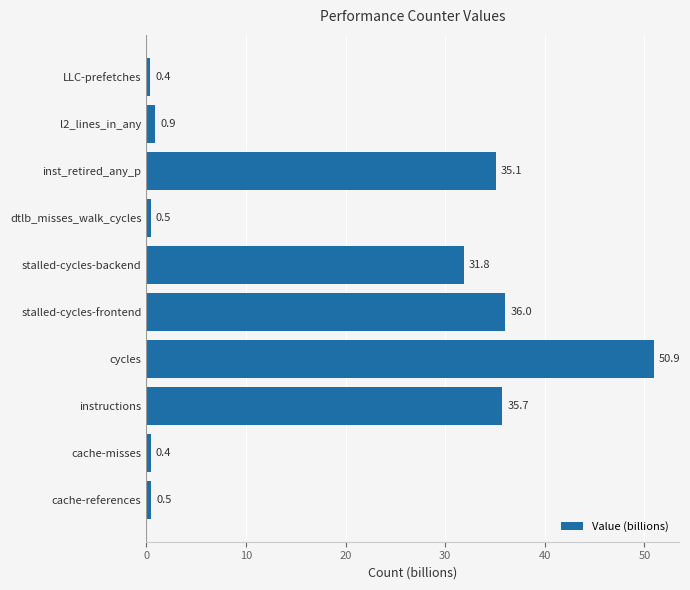

What is the greatest value displayed?

50.9